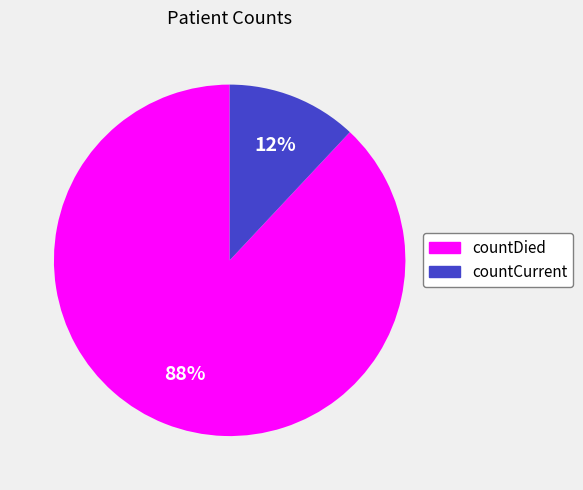

Rank the categories by value from highest to lowest.

countDied, countCurrent